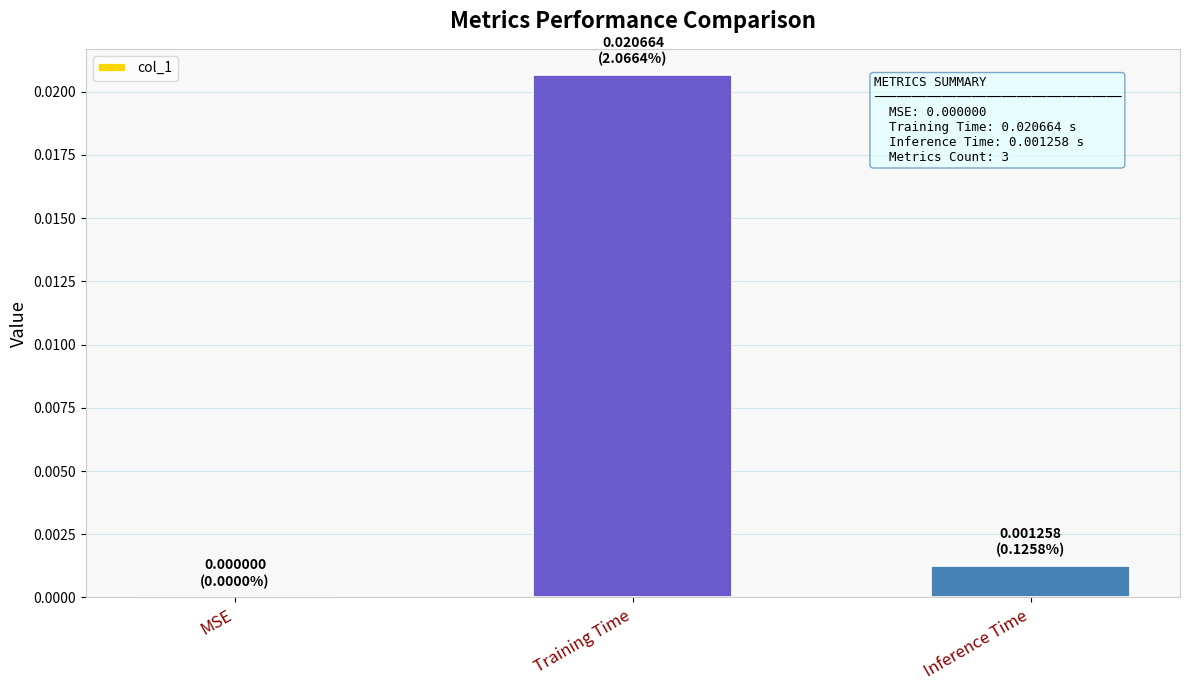

Which label corresponds to the largest value in the chart?

Training Time